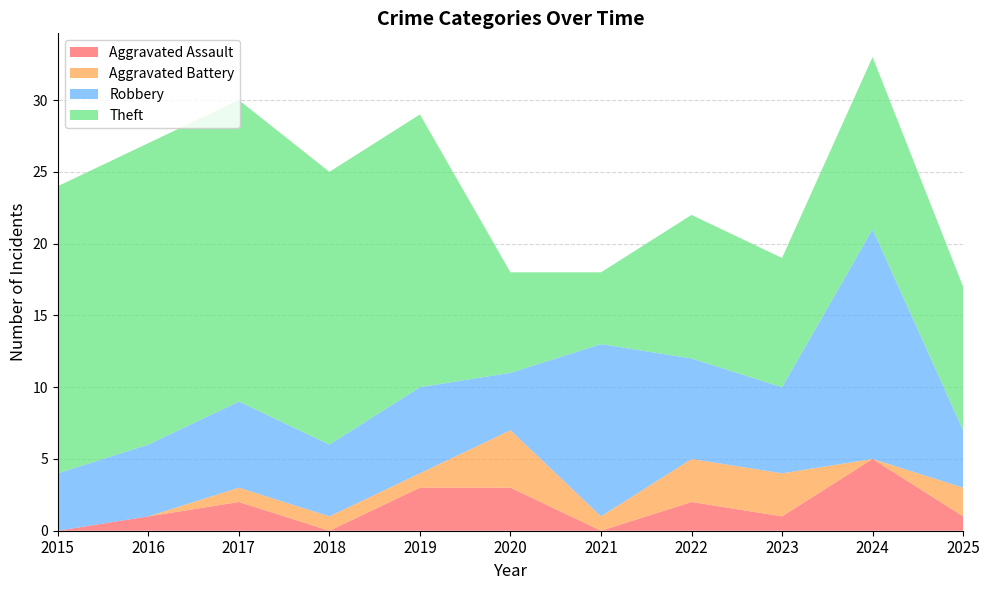

Reading left to right, transcribe all the data shown in this chart.

Aggravated Assault: 0	1	2	0	3	3	0	2	1	5	1
Aggravated Battery: 0	0	1	1	1	4	1	3	3	0	2
Robbery: 4	5	6	5	6	4	12	7	6	16	4
Theft: 20	21	21	19	19	7	5	10	9	12	10